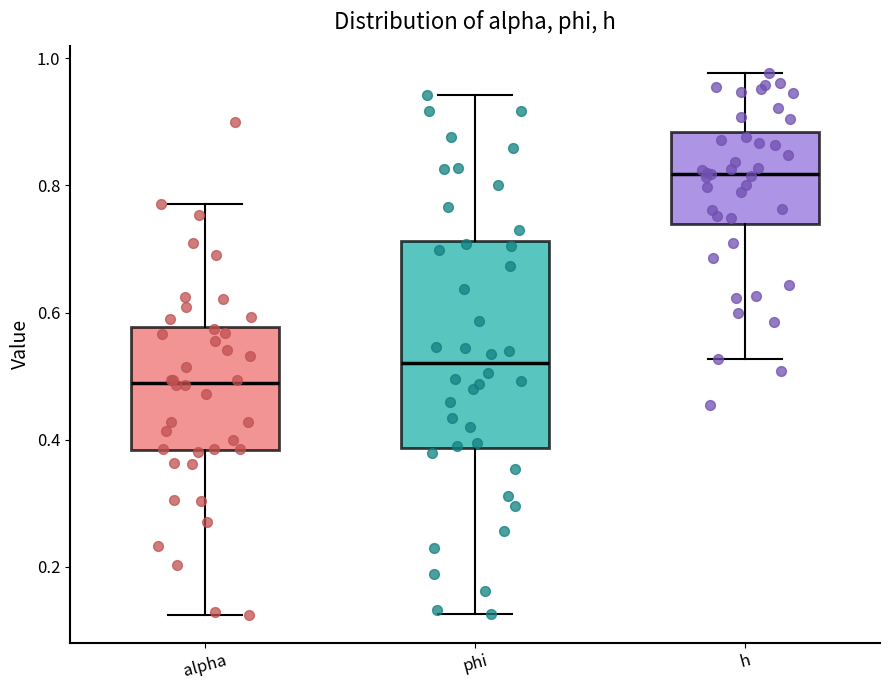

Which box's median line is the lowest?

alpha